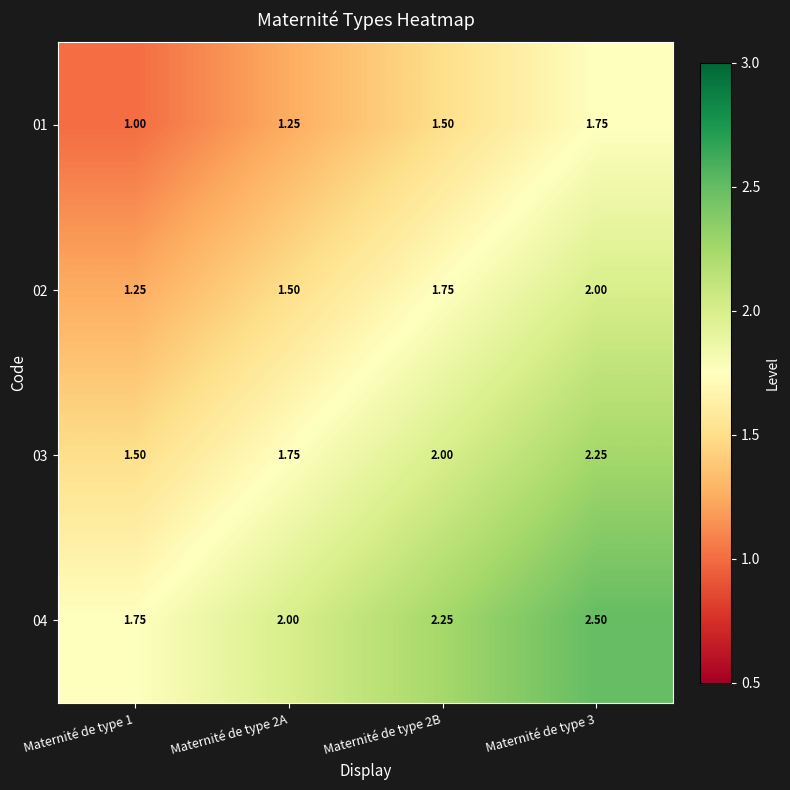

Is the value of 01 at Maternité de type 1 greater than the value of 04 at Maternité de type 2A?

No